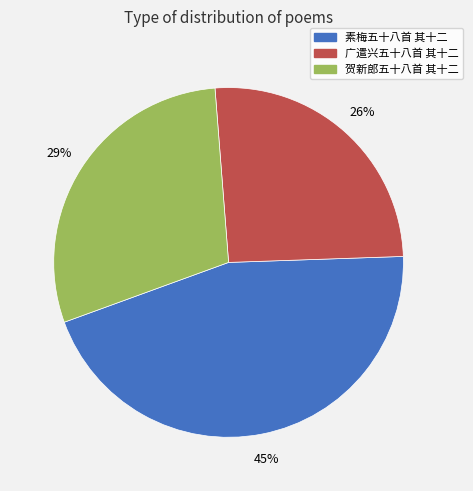

Is there any slice that represents more than half of the pie?

No